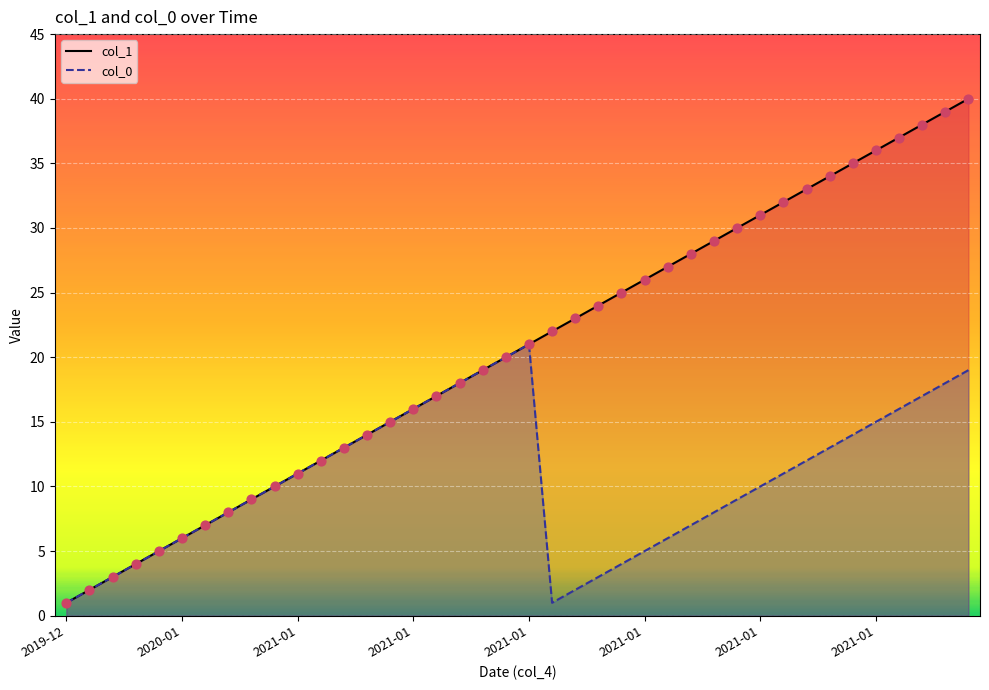

Is the value of col_1 at 2021-01 greater than the value of col_0 at 2021-01?

No